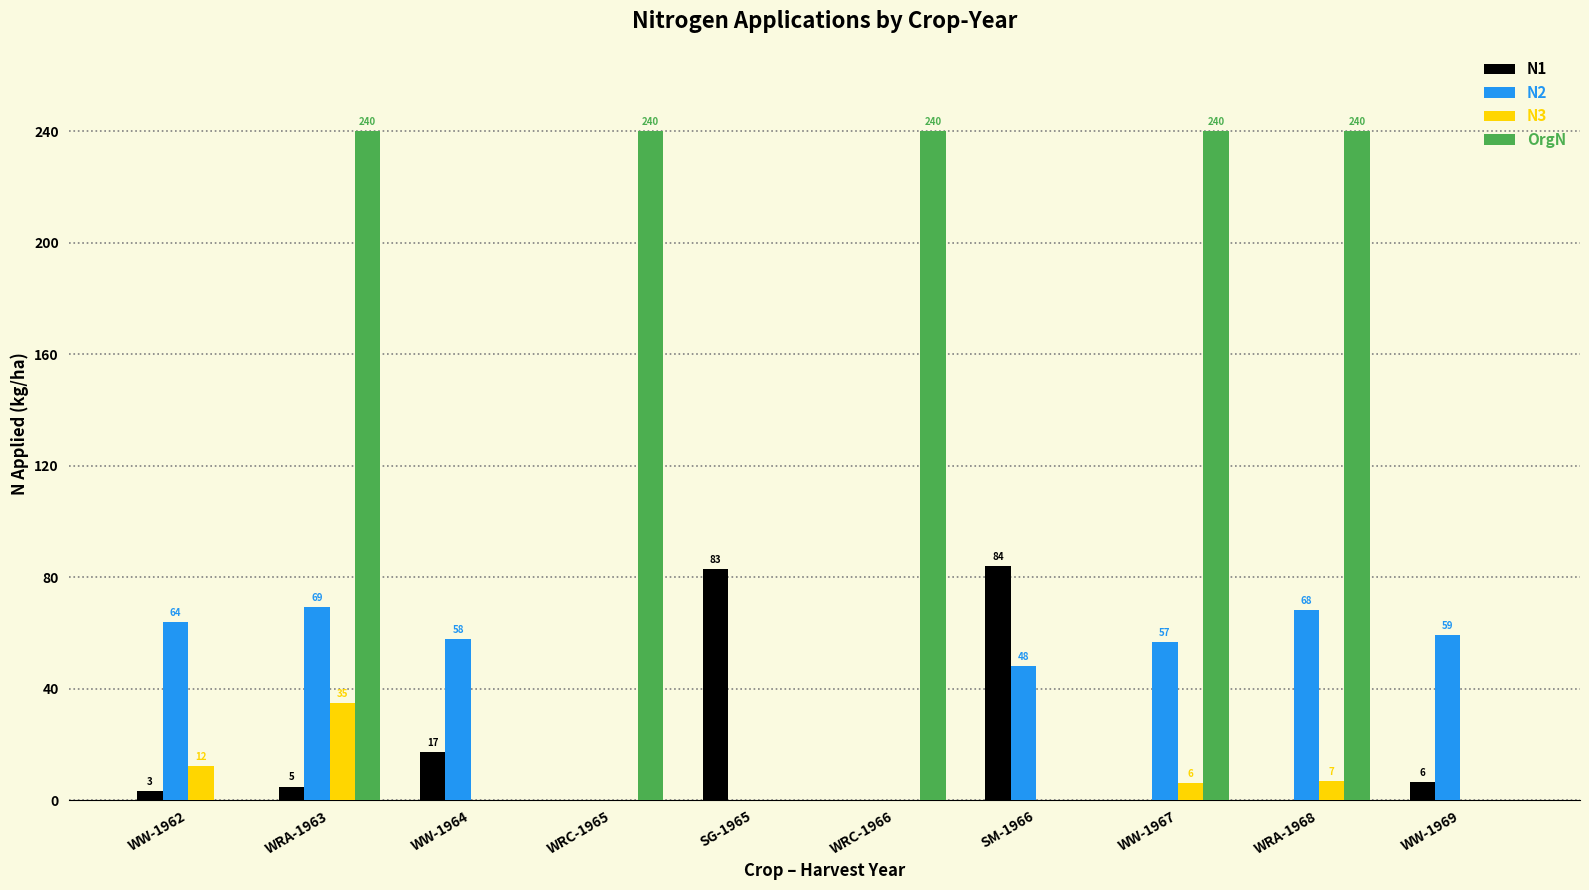

Where does the N1 series first go above 4?

WRA-1963